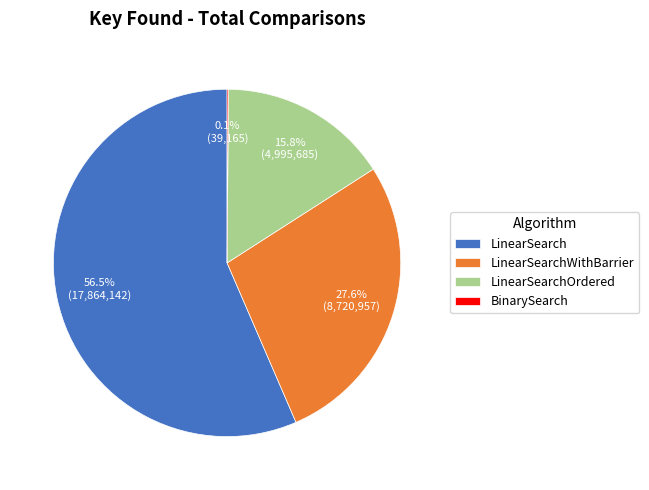

Which has a higher value, LinearSearch or LinearSearchOrdered?

LinearSearch